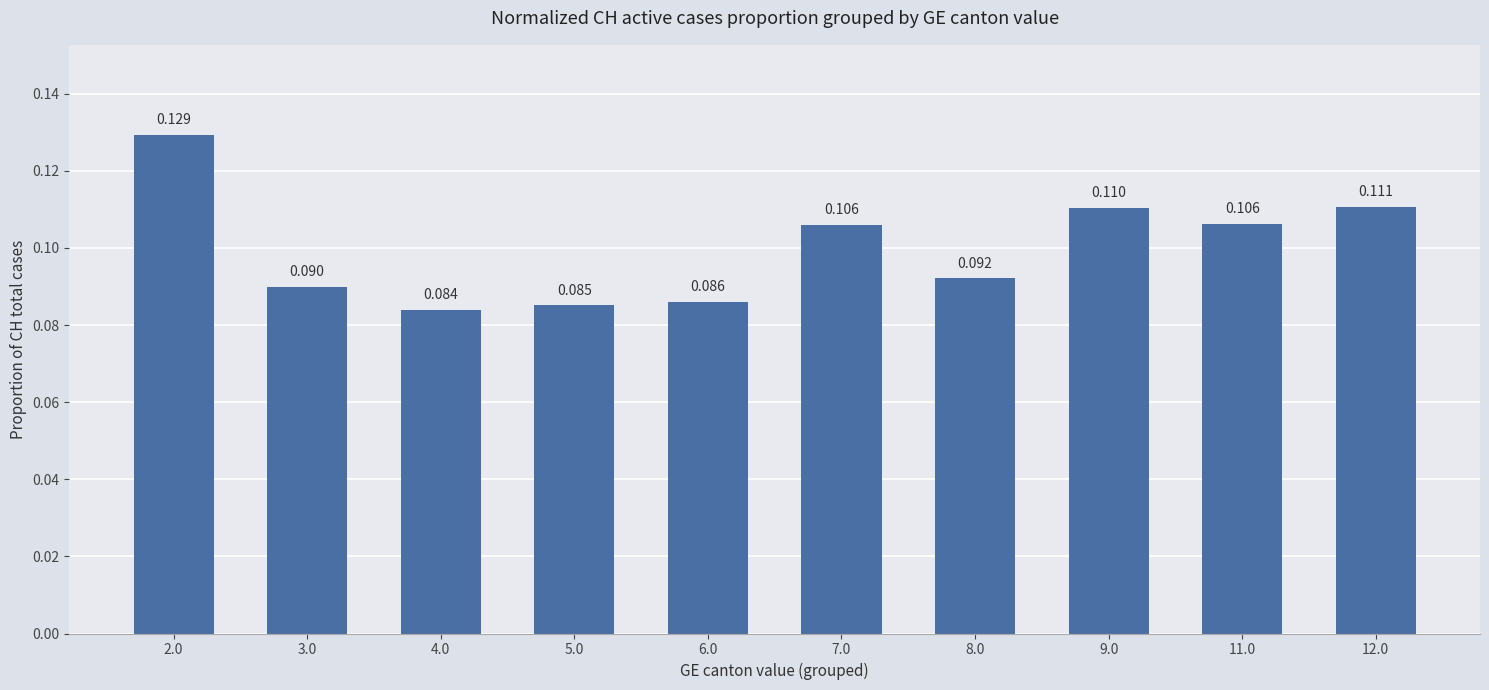

How many bars are there in total?

10